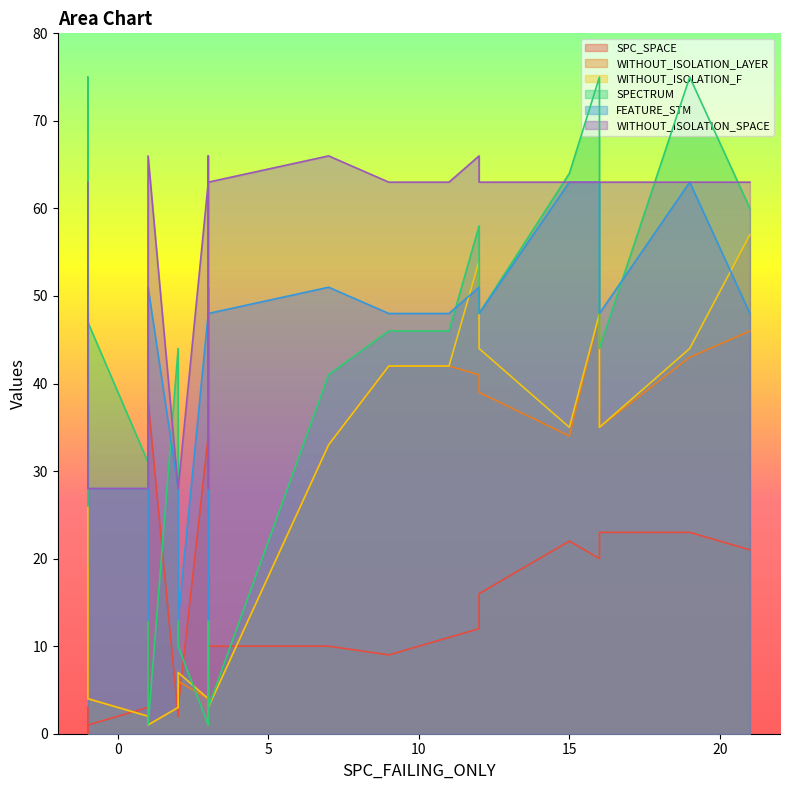

How many lines are shown in the chart?

6